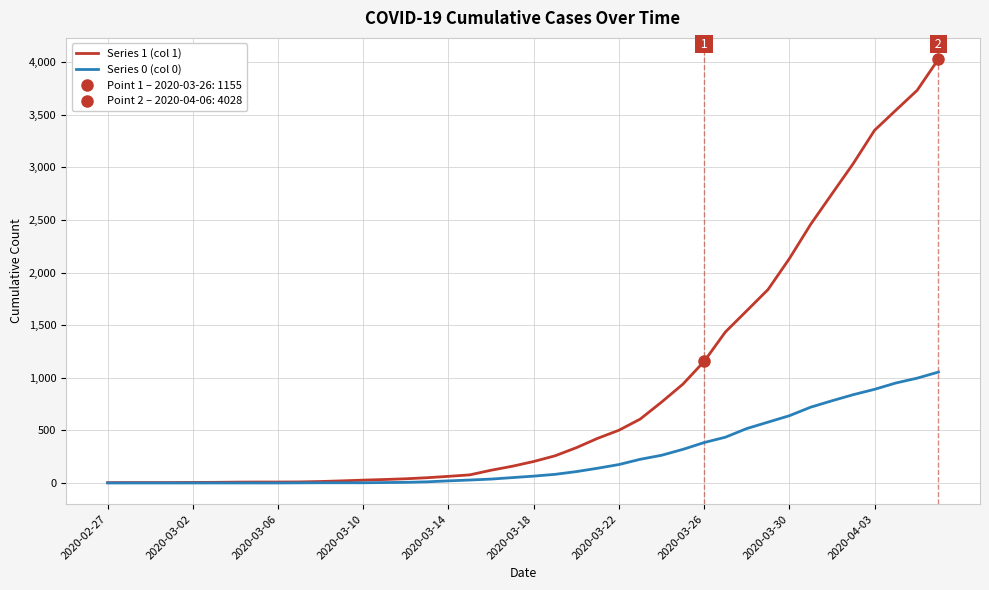

What is the difference between the Series 1 (col 1) values at 29 and 2020-03-10?

1431